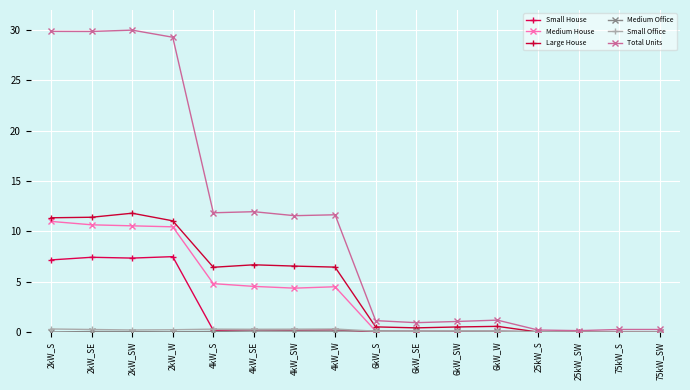

In Total Units, how many points are lower than both neighbors (excluding endpoints)?

5